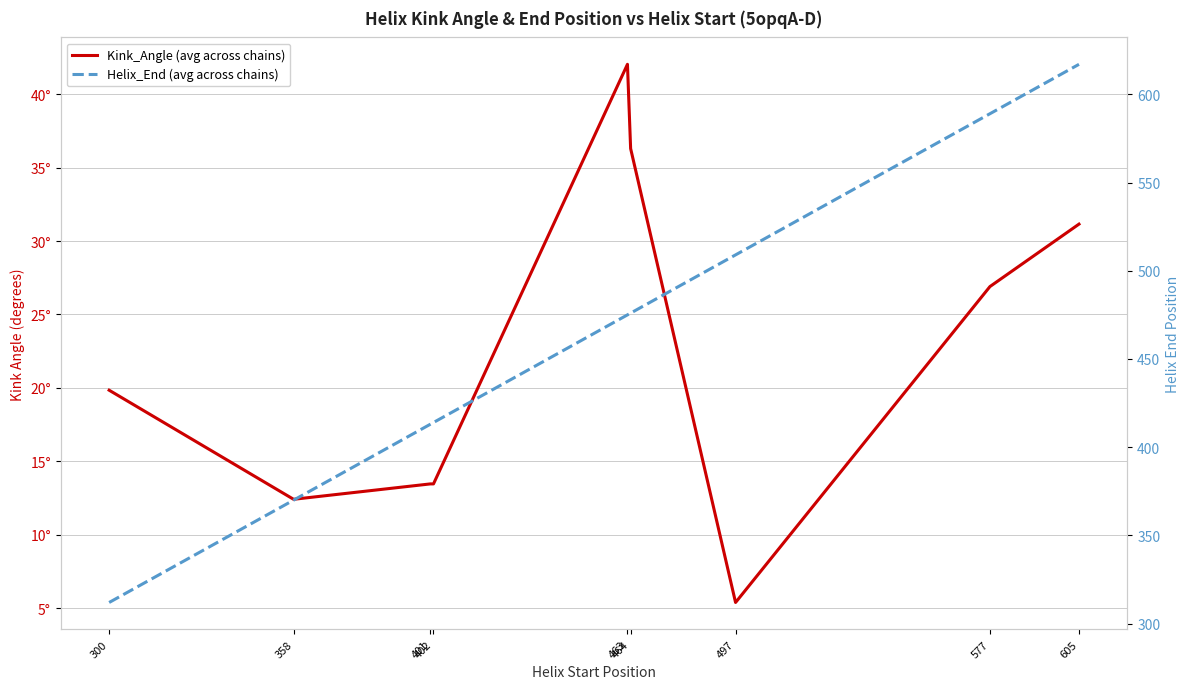

Reading left to right, what are all the values shown in this chart?

Kink_Angle (avg across chains): 300=19.8	358=12.4	401=13.5	402=13.5	463=42.0	464=36.3	497=5.4	577=26.9	605=31.2
Helix_End (avg across chains): 300=312.0	358=370.0	401=413.0	402=414.0	463=475.0	464=476.0	497=509.0	577=589.0	605=617.0